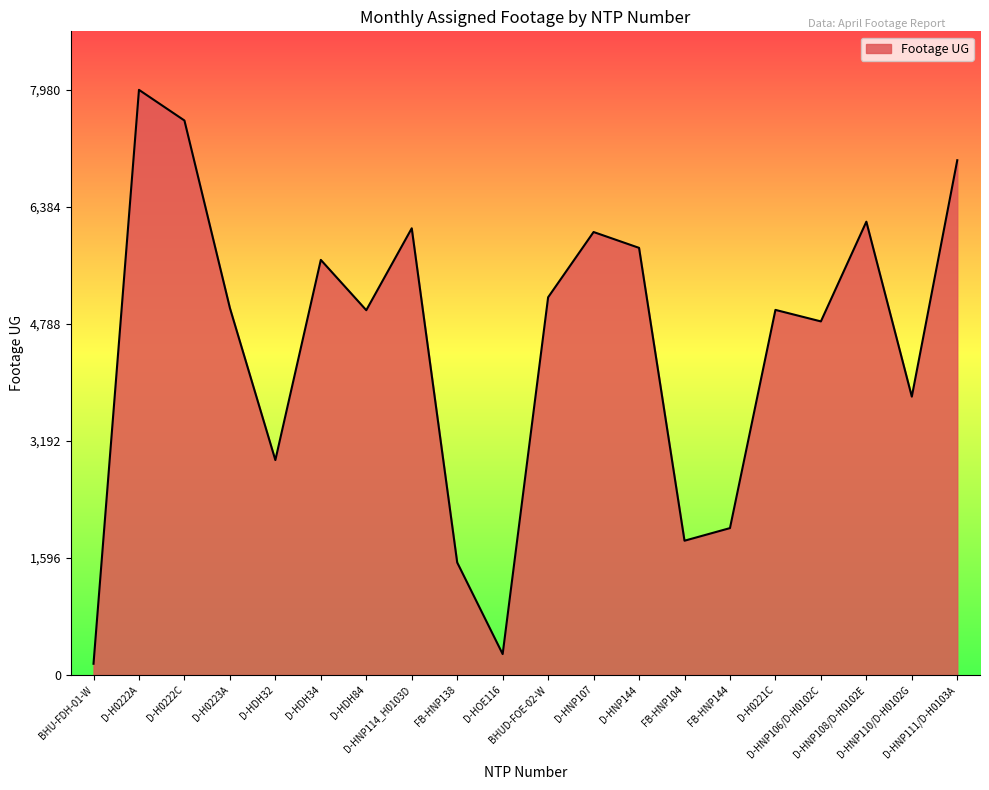

Which label corresponds to the largest value in the chart?

D-H0222A